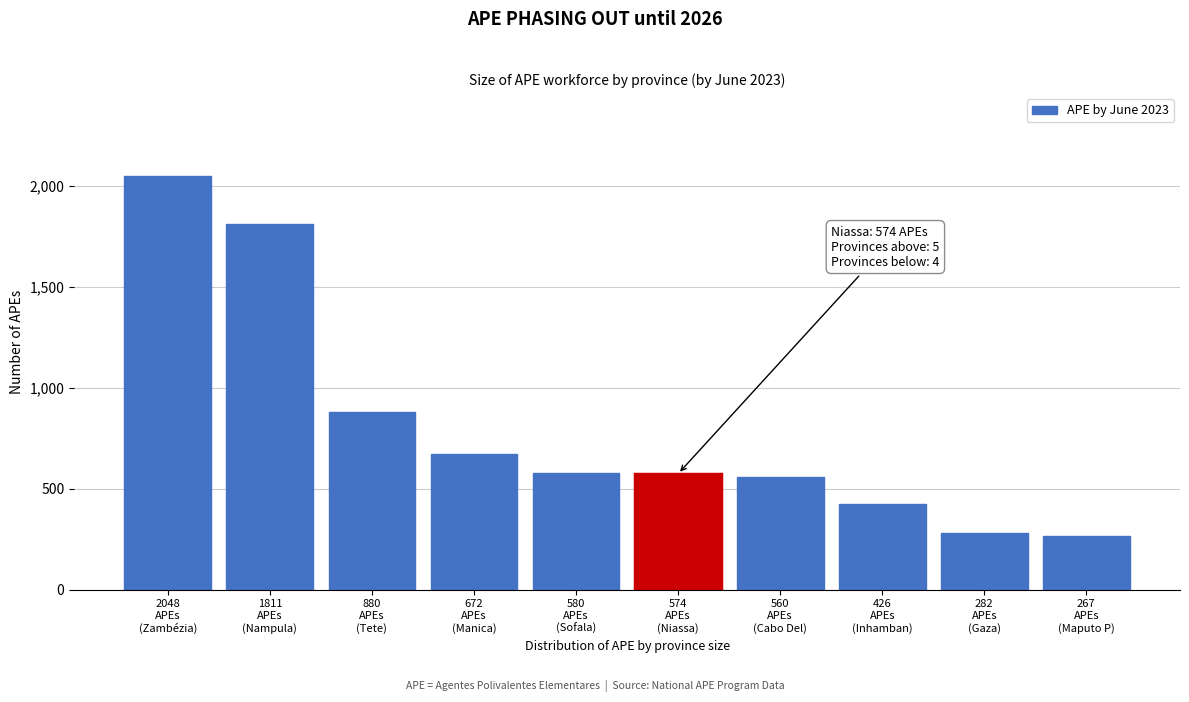

What is the maximum value shown in the chart?

2048